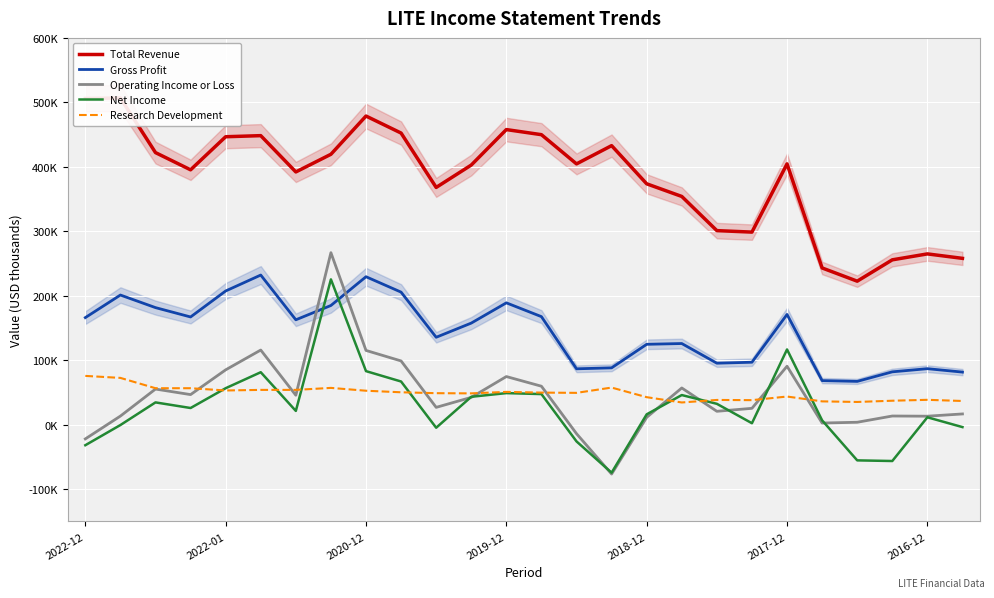

True or false: Net Income has a value of 4131 at 21.

False